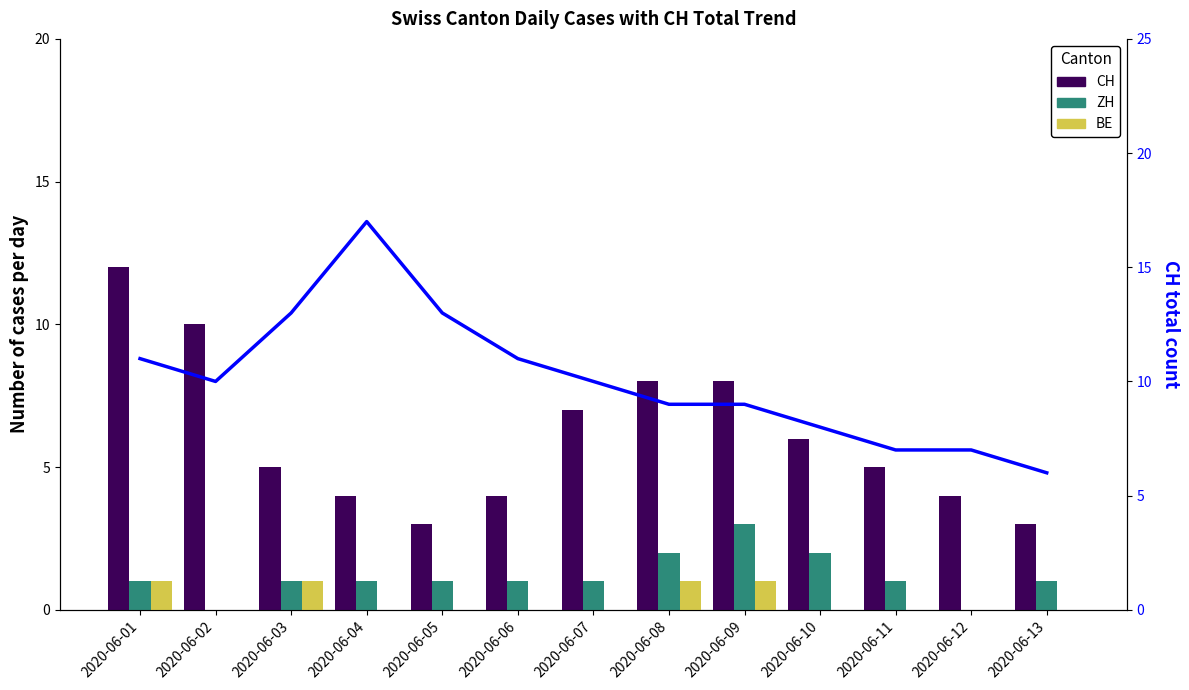

Between 2020-06-03 and 2020-06-01, which is larger?

2020-06-01